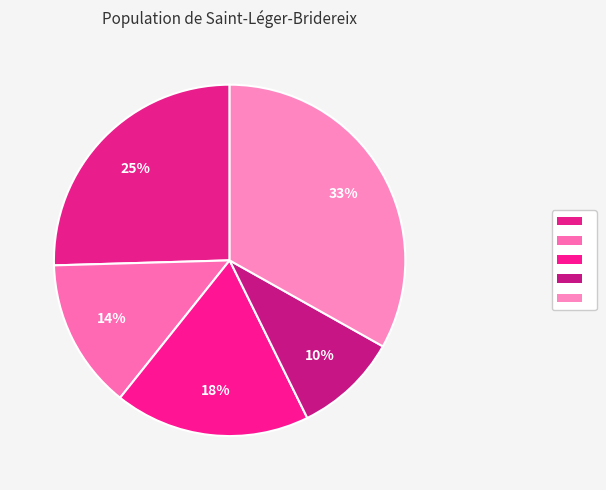

How many slices are in this pie chart?

5